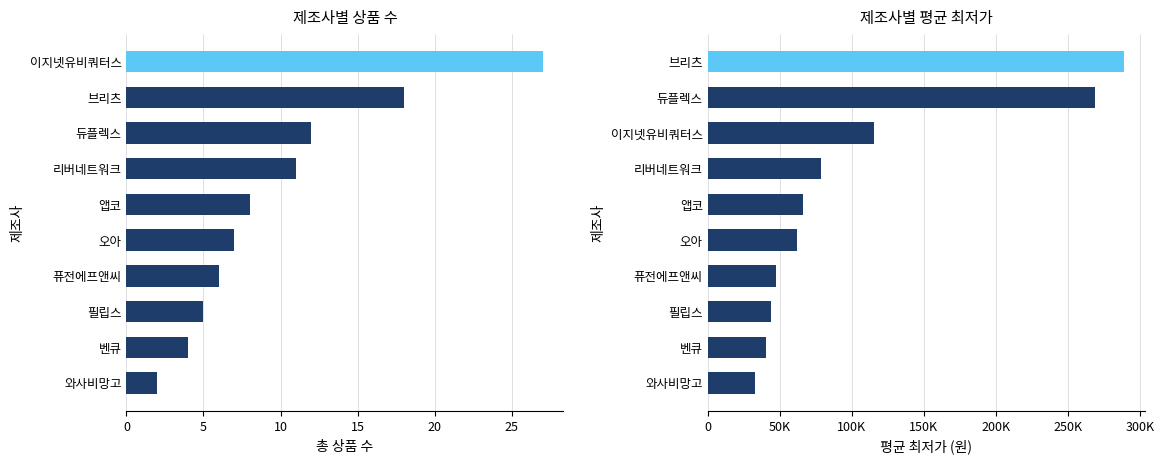

How many categories are shown in the chart?

10